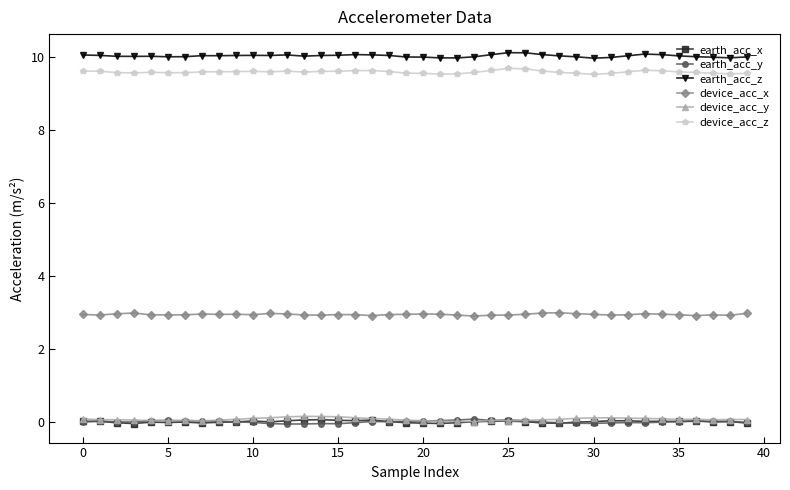

At how many categories does at least one series exceed 1?

40